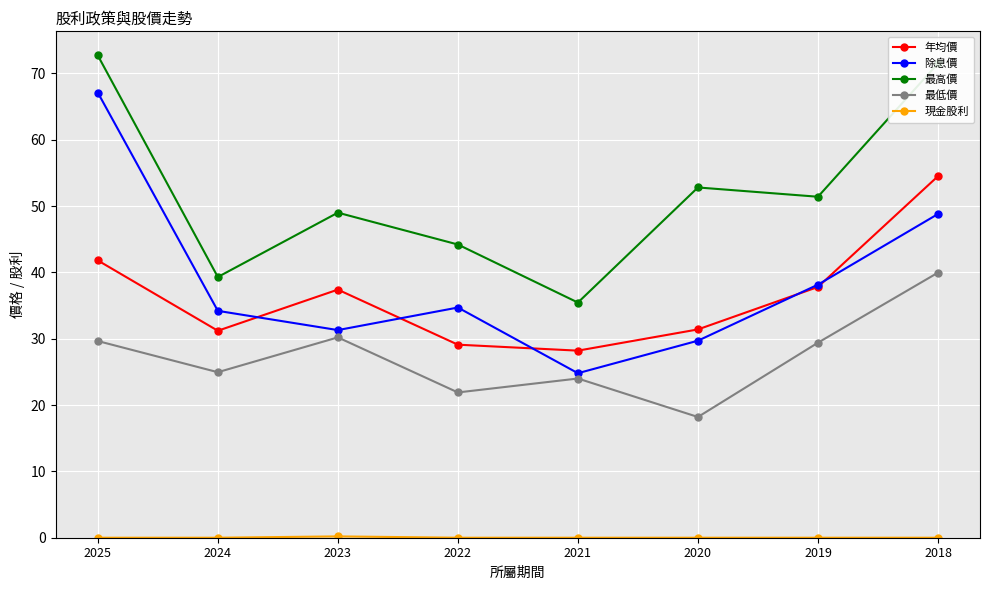

Which series changed the most between 2023 and 2018?

最高價